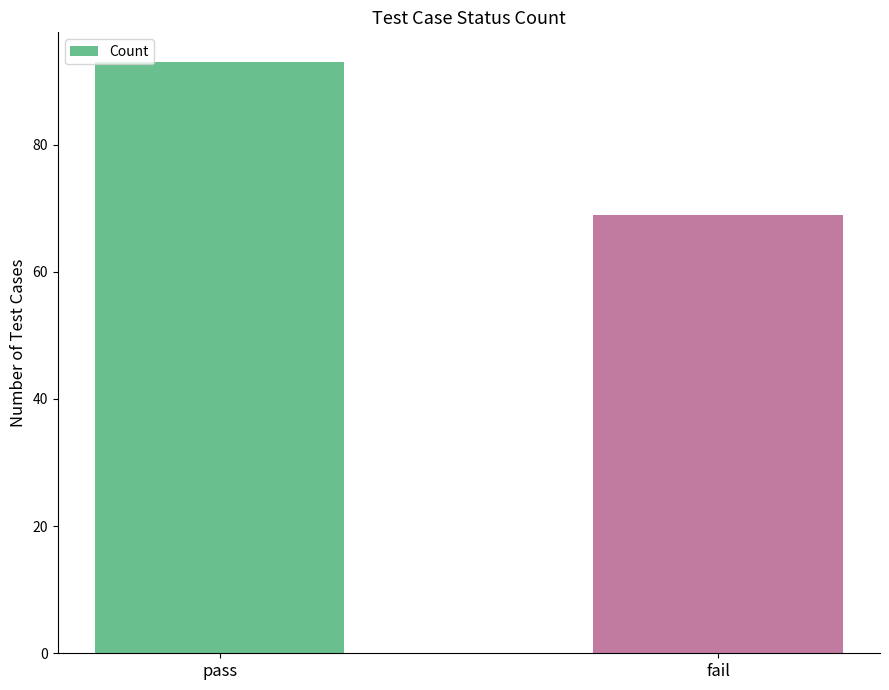

List the labels in order of value, largest first.

pass, fail